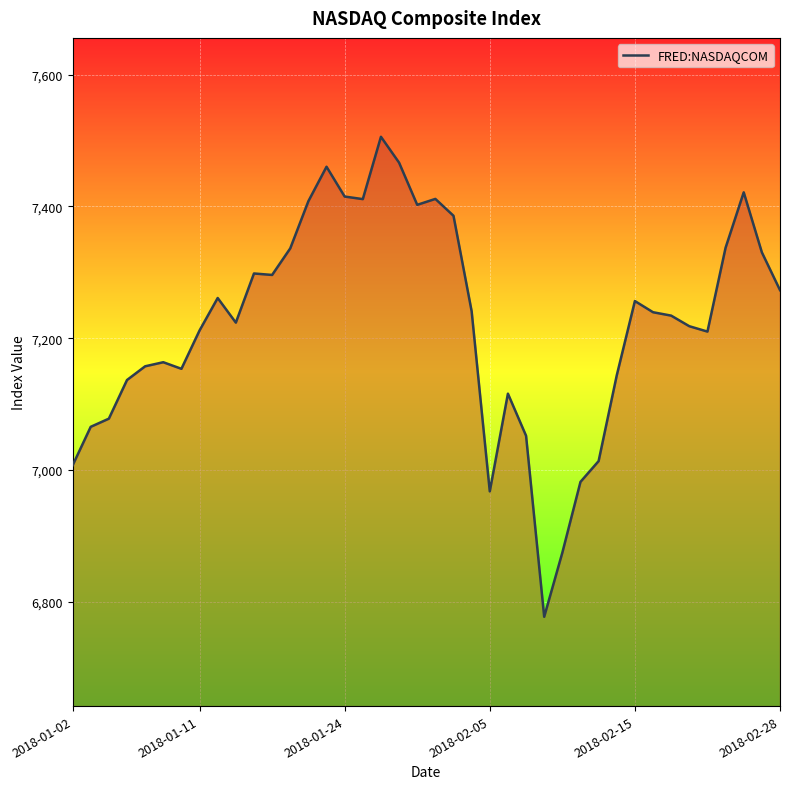

What is the difference between the maximum and minimum values?

728.6